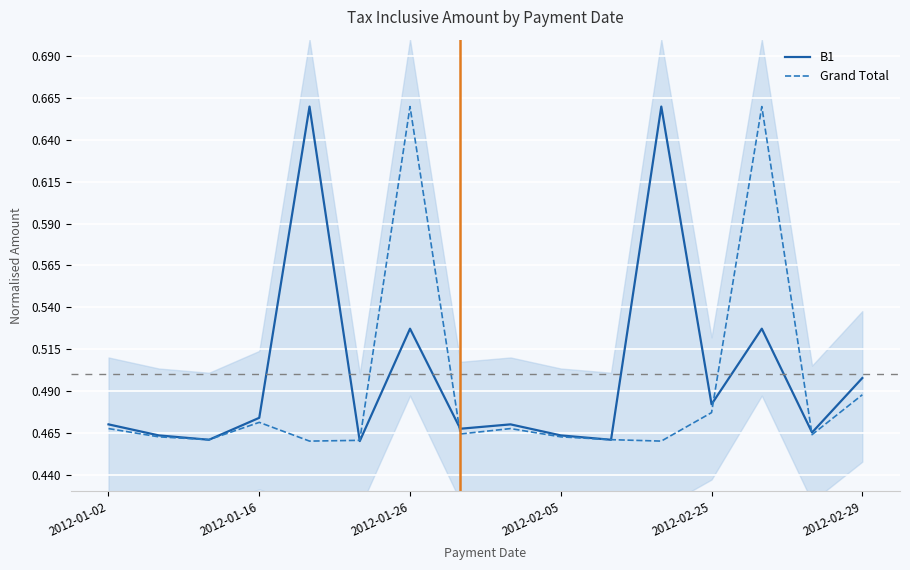

Is it true that B1 equals 0.1 at 2012-01-26?

False